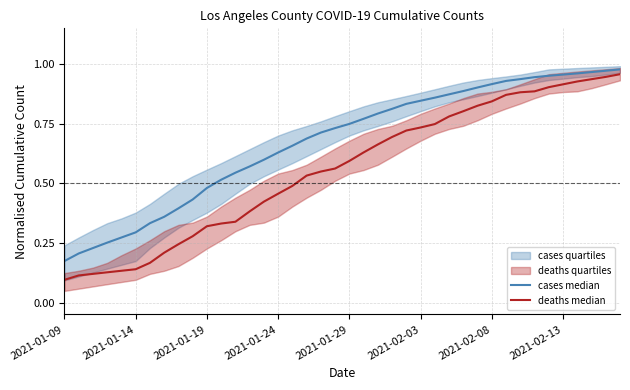

Where is deaths median nearest to the value 0?

2021-01-09